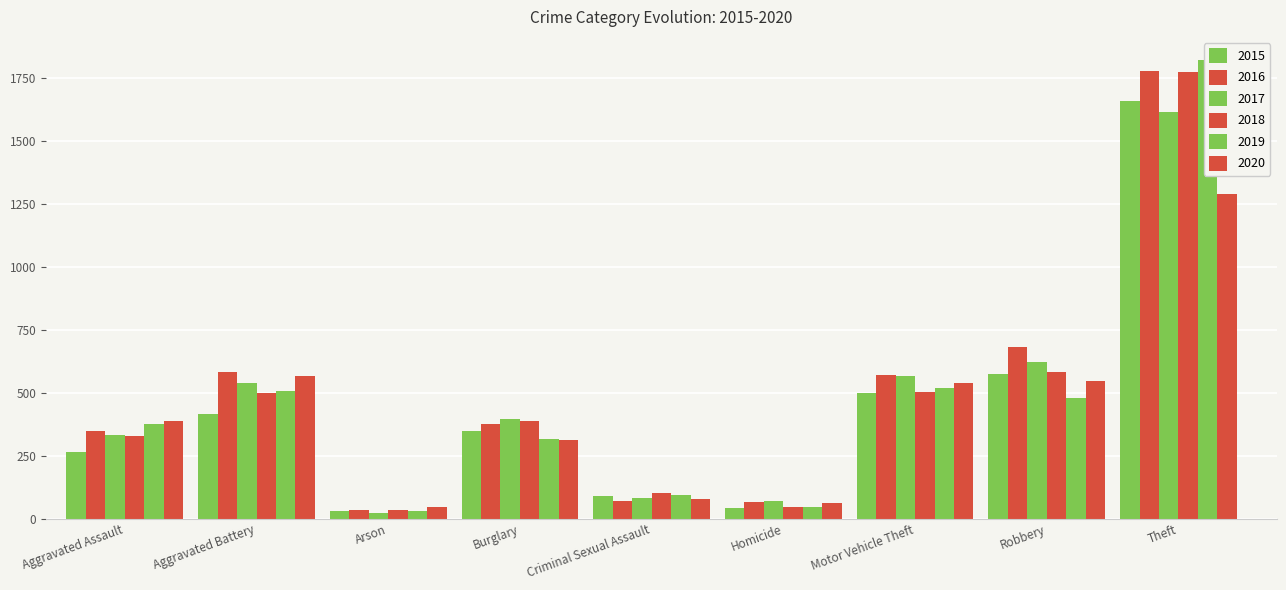

Which series has the widest spread of values?

2019